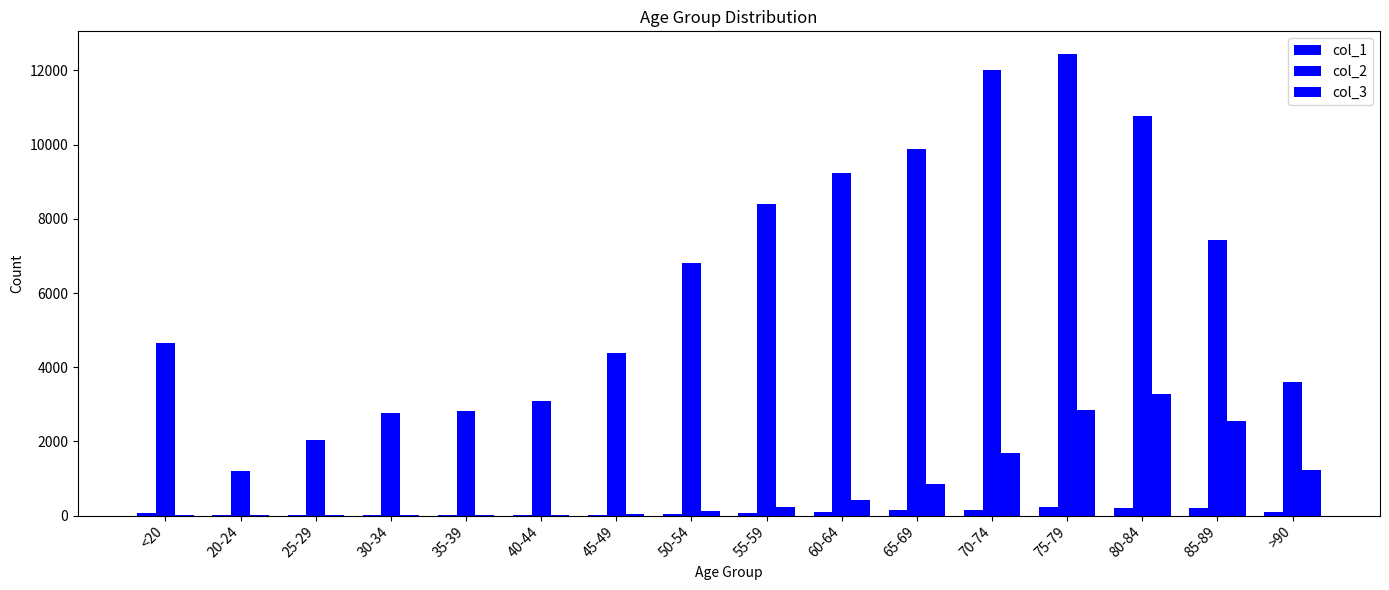

Are the bars grouped side by side (vs. stacked)?

Yes